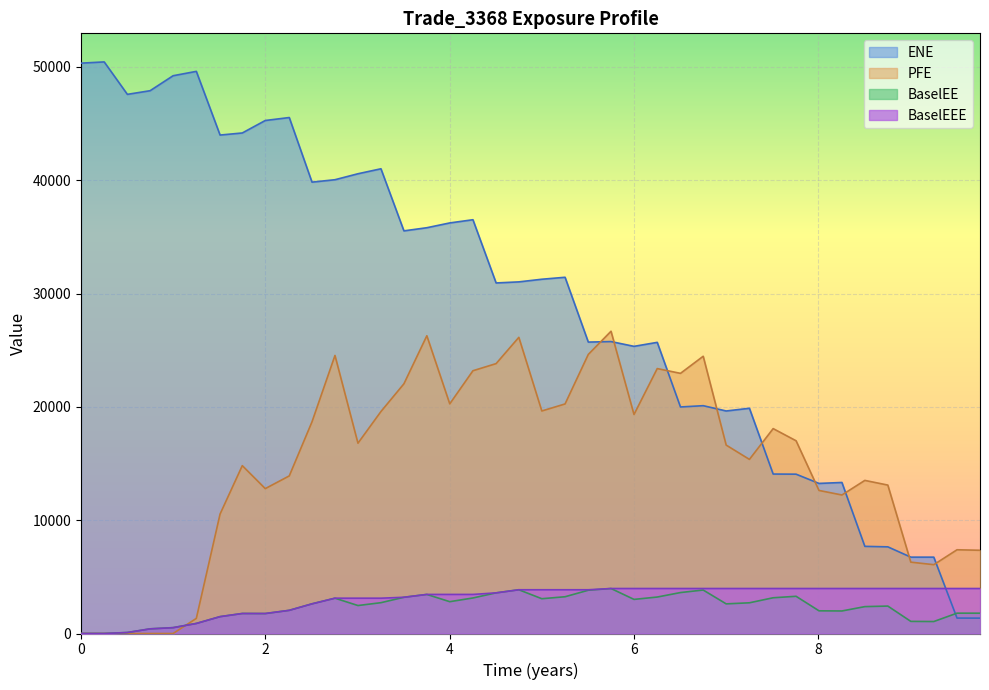

How many data points in PFE are less than 16795?

20